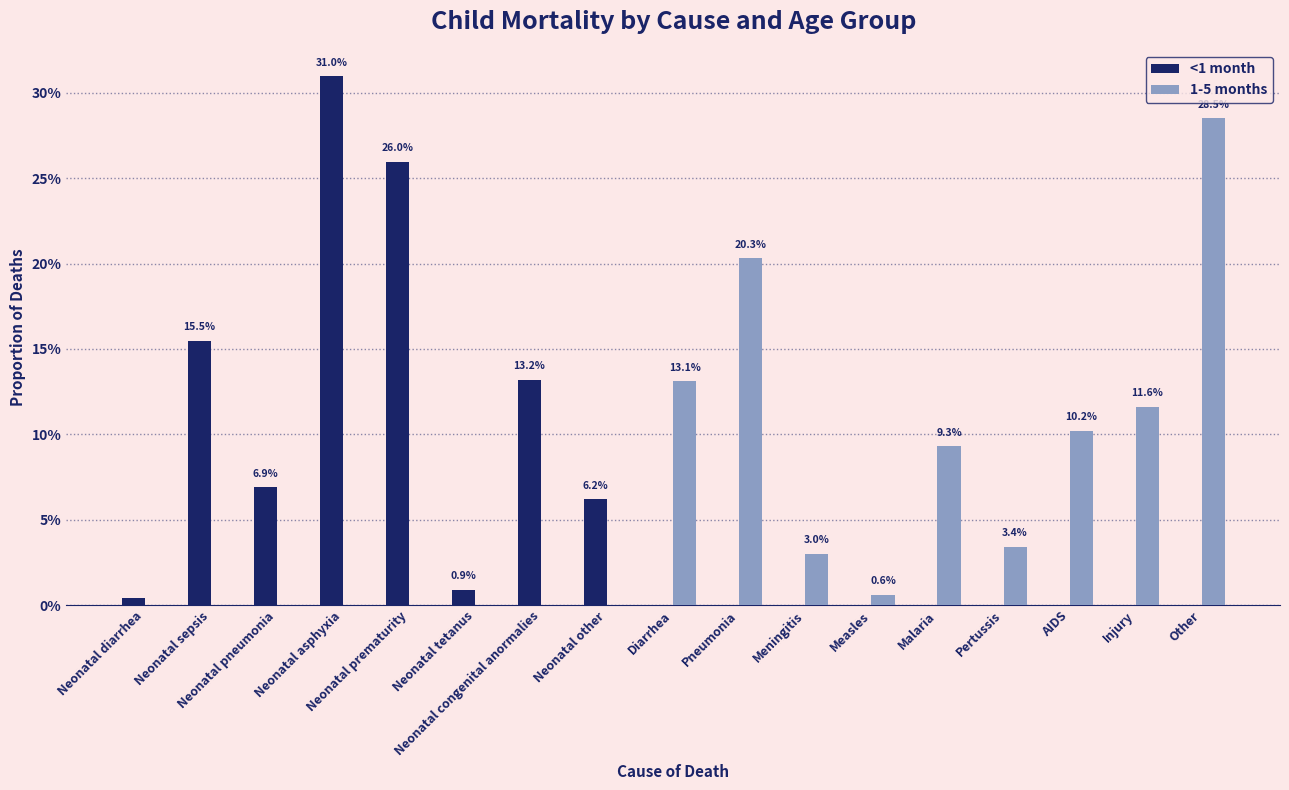

Rank the series by their average value, from highest to lowest.

1-5 months, <1 month